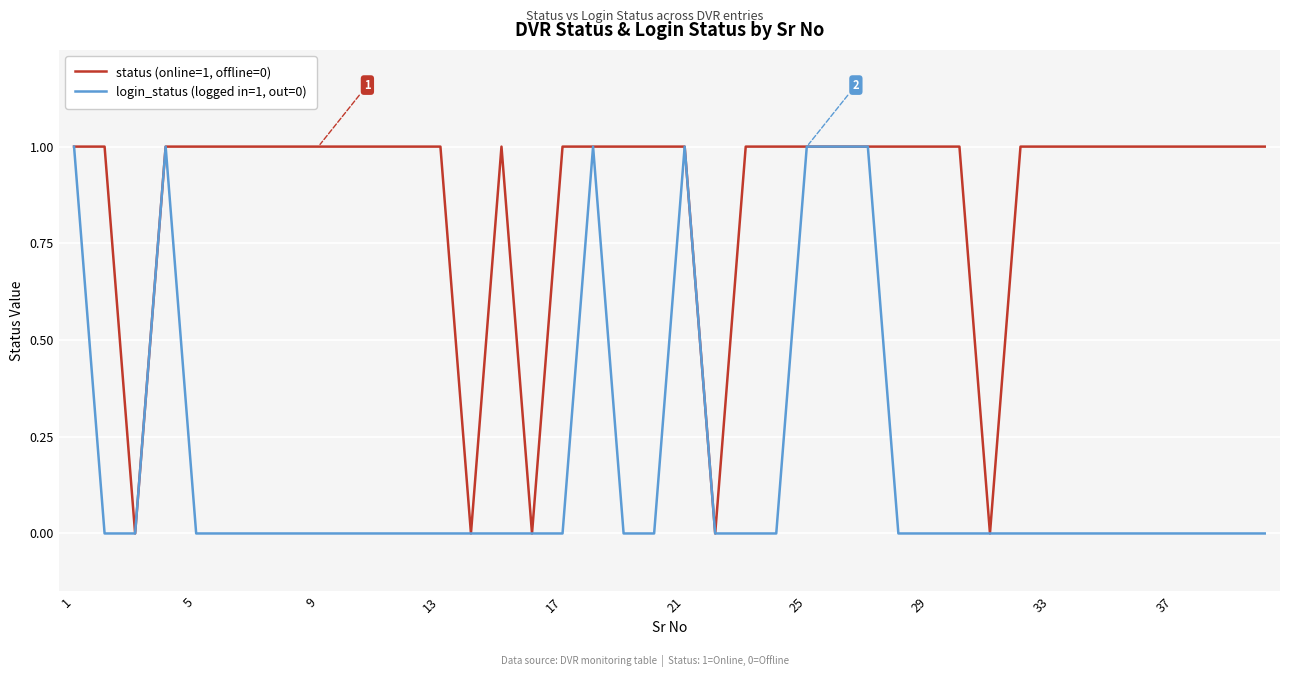

How many status (online=1, offline=0) values are between 1 and 2?

35